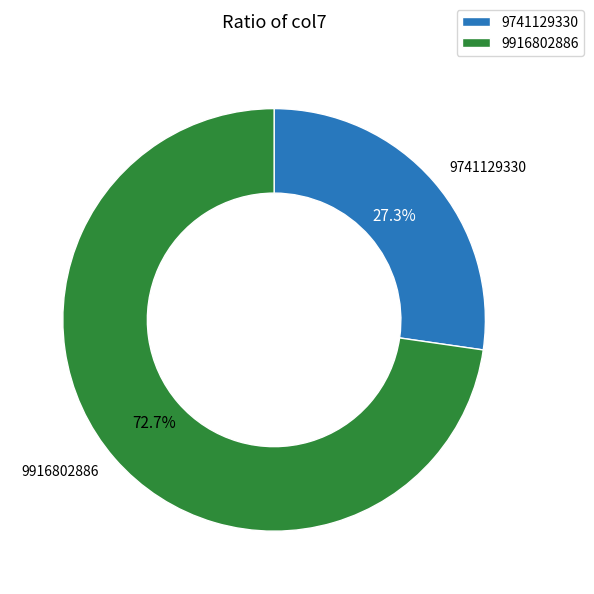

Do 9741129330 and 9916802886 together represent more than half of the pie?

Yes